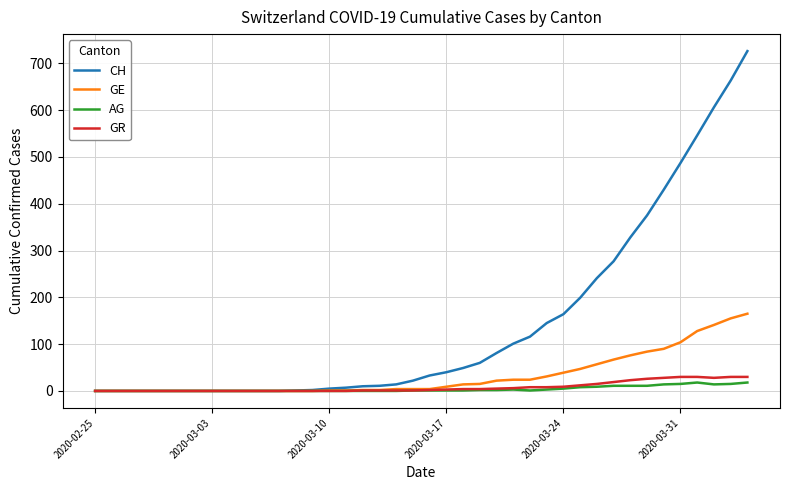

What is the greatest value displayed?

726